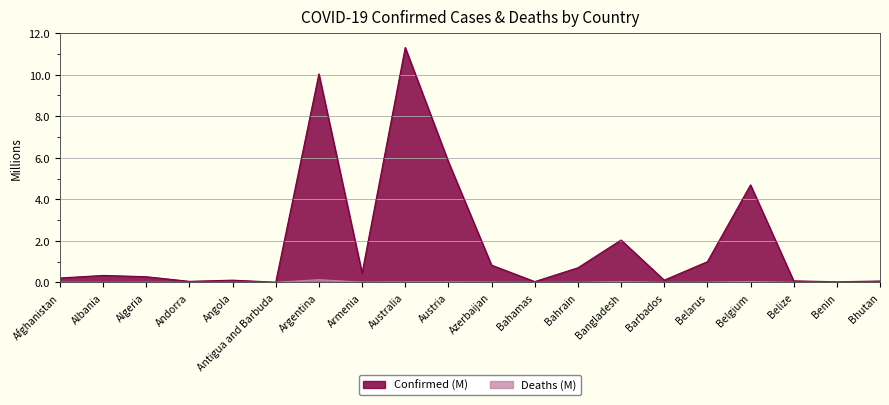

Is it true that Deaths (M) equals 0.0 at Bhutan?

False